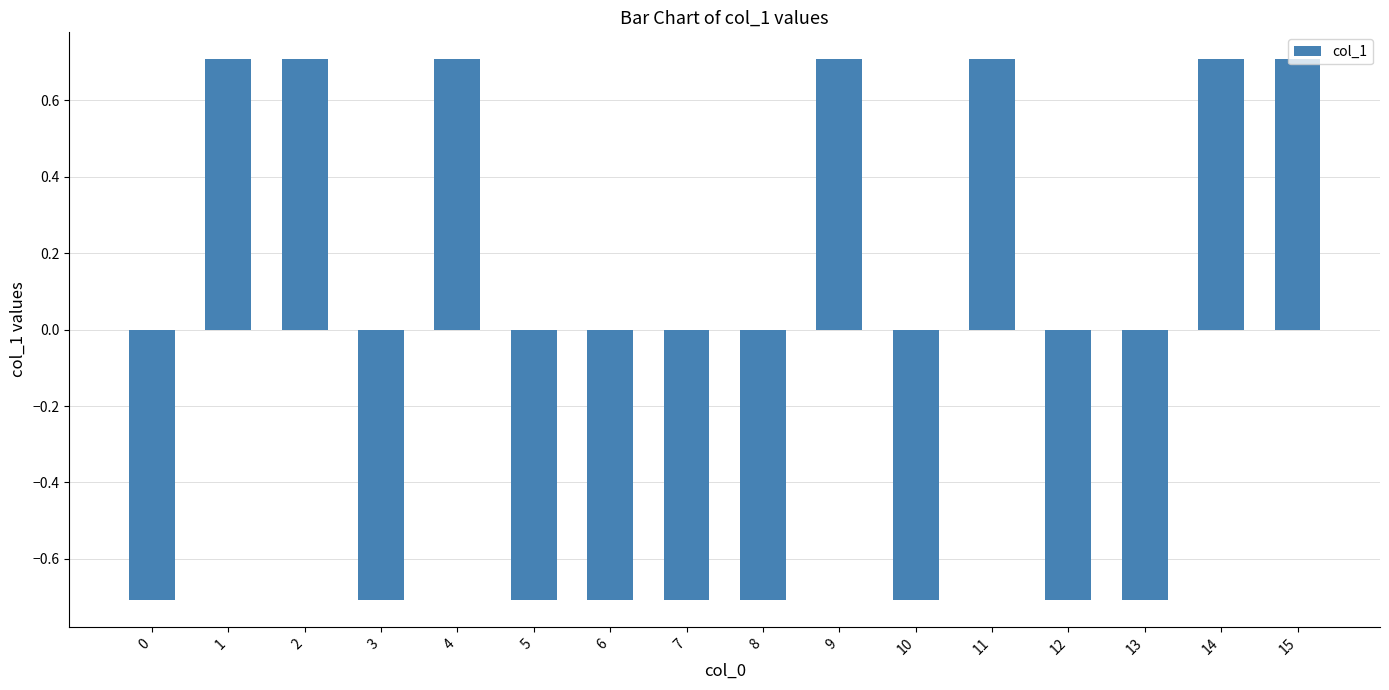

The value at 9 is 1.0. True or false?

False